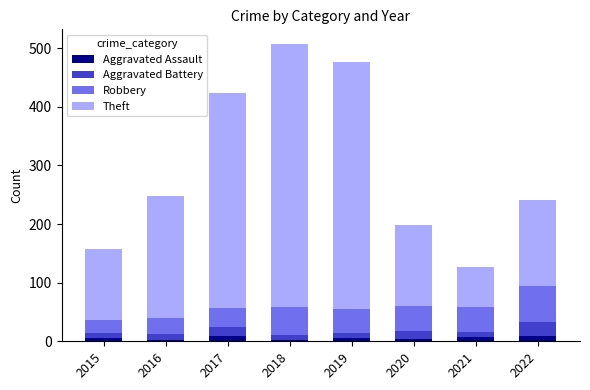

How many bars are there in total?

8